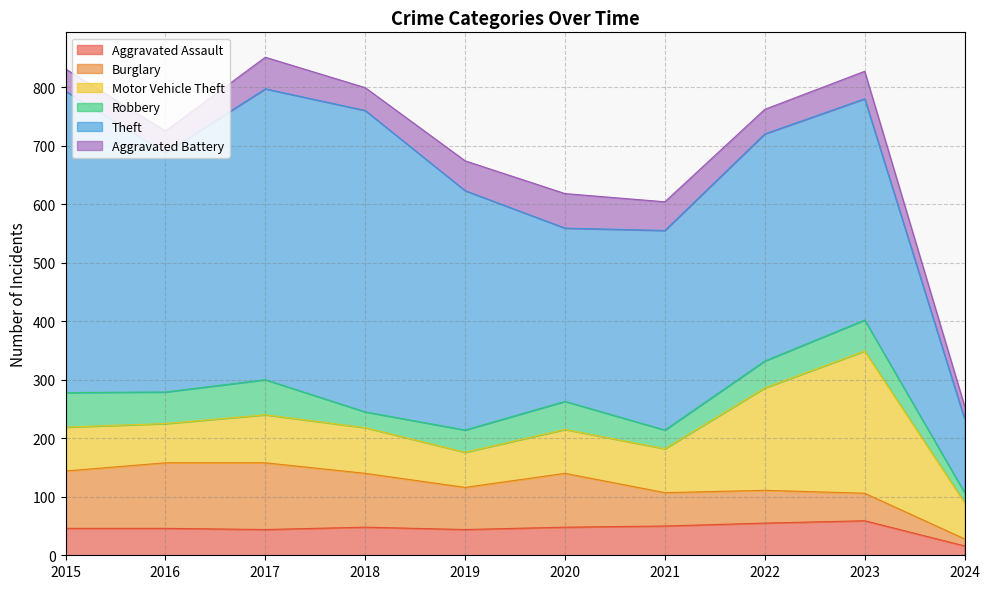

How many data points in Robbery are less than 48?

5